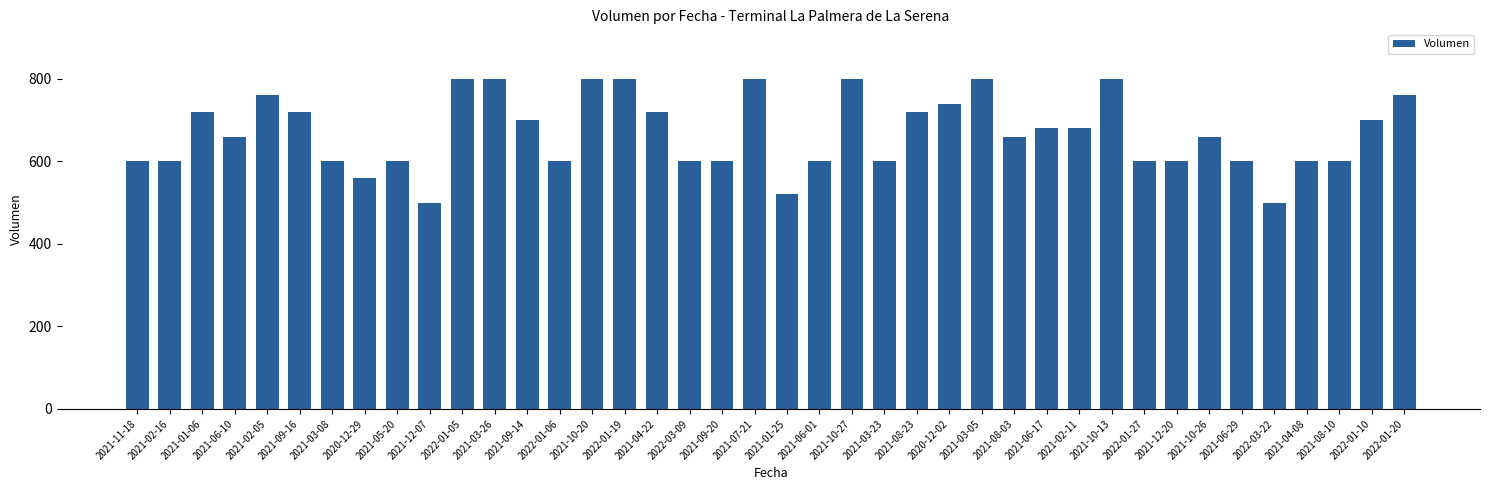

What is the value of the 9th bar from the left?

600